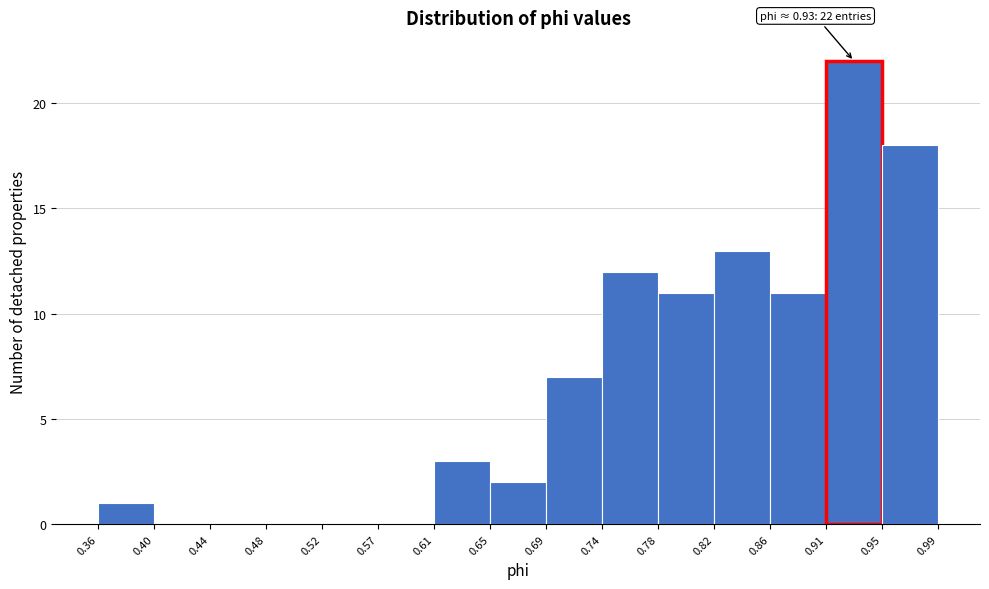

Which range on the x-axis has the tallest bar?

0.91 to 0.95